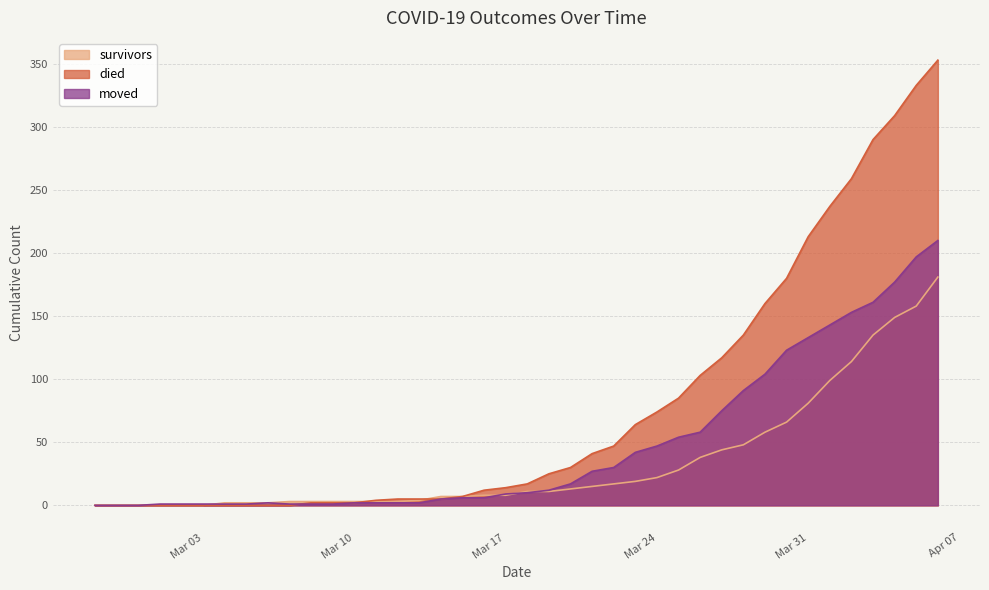

Which series has the largest range (max minus min)?

died